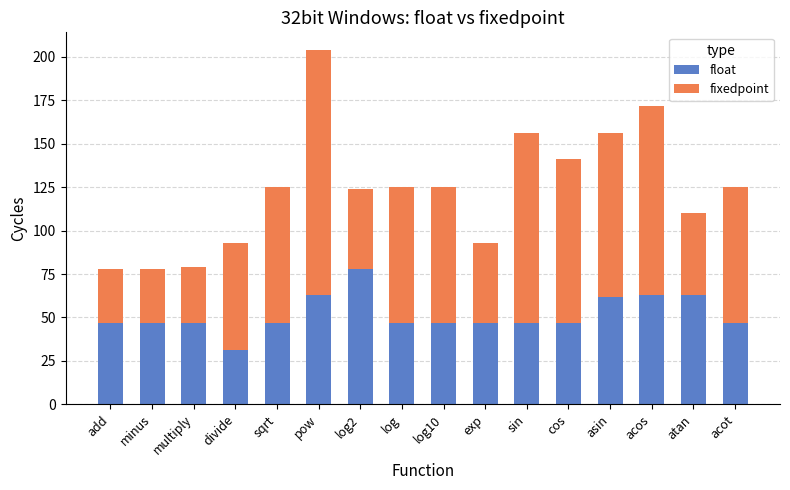

What is the sum of the float values at pow and acos?

126